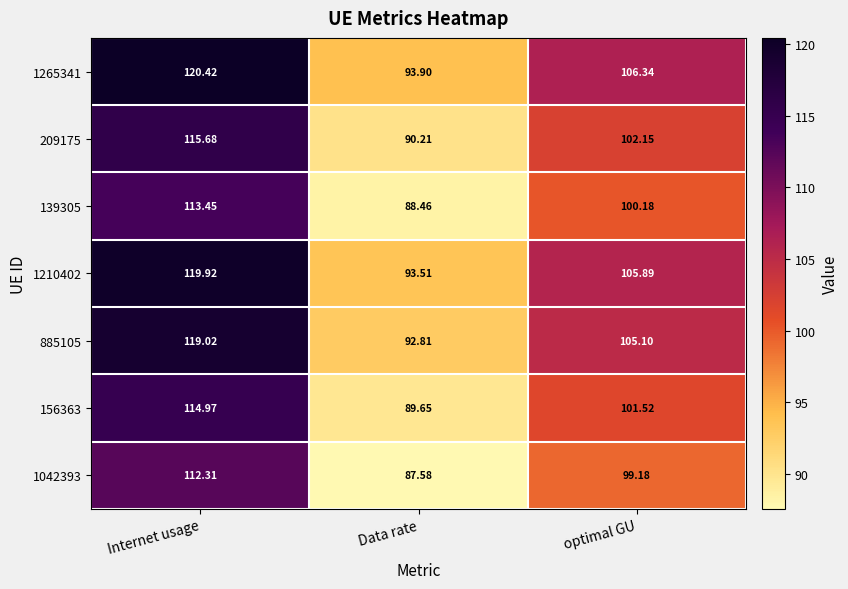

At which category does the chart reach its peak across all series?

Internet usage